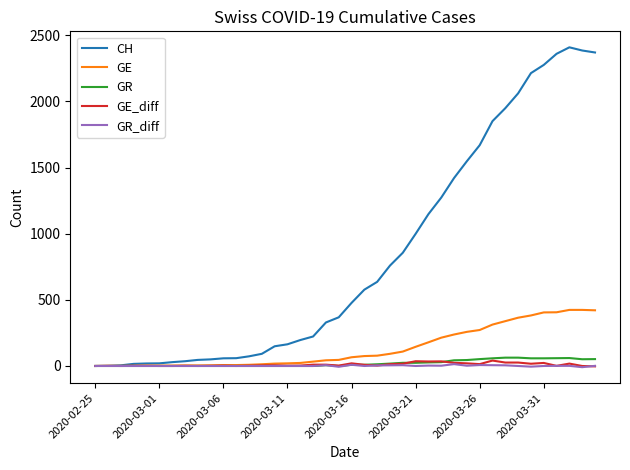

Which series has the largest range (max minus min)?

CH